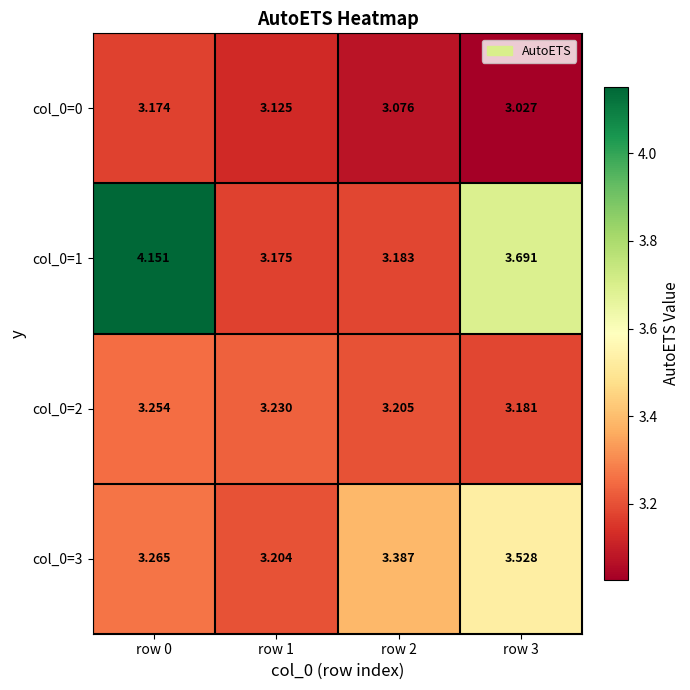

Rank the series by their average value, from highest to lowest.

col_0=1, col_0=3, col_0=2, col_0=0